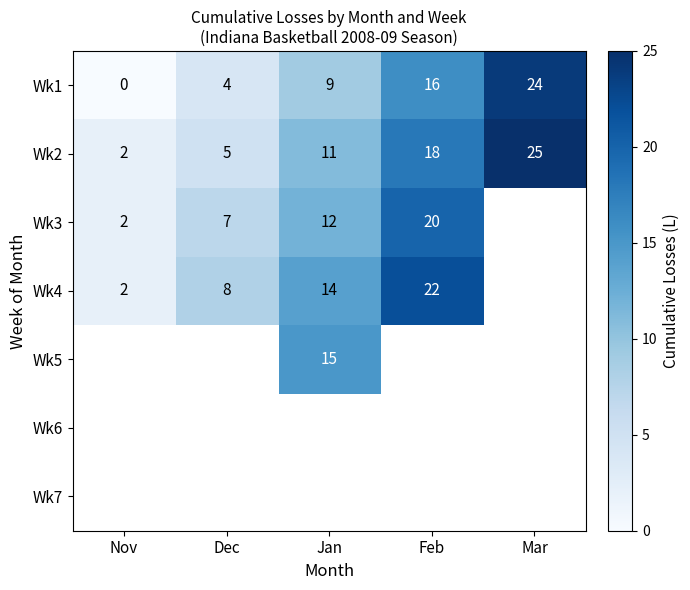

What is the difference between the Wk1 values at Jan and Mar?

15